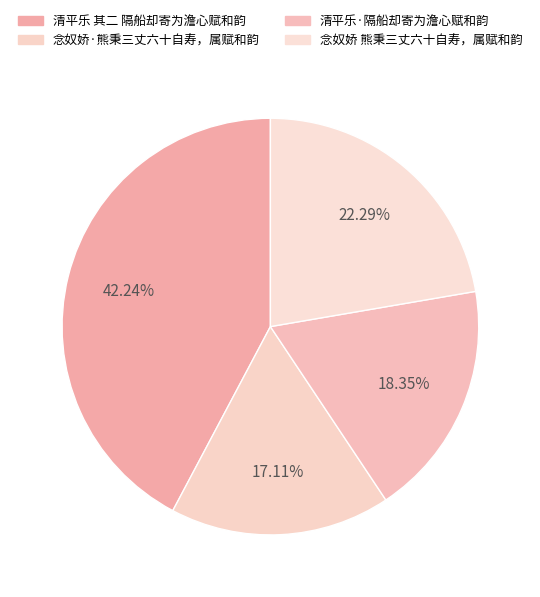

How many segments does this pie chart have?

4